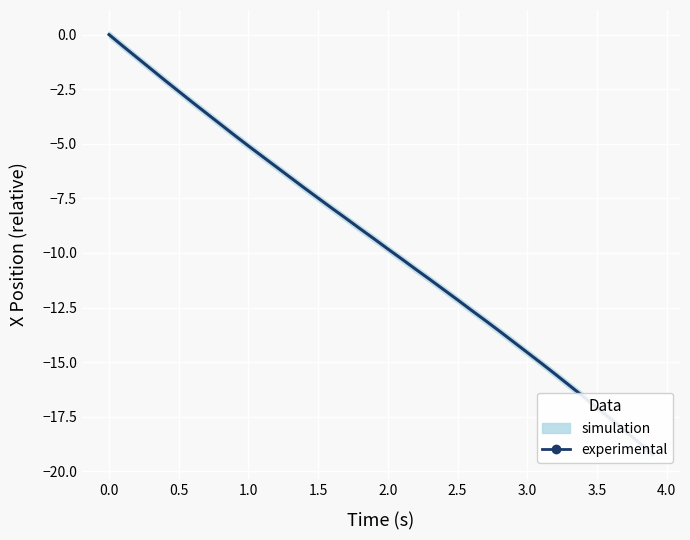

What is the smallest value displayed?

-19.2